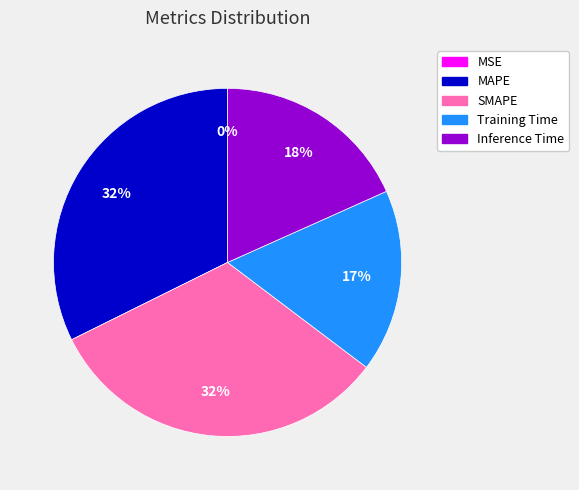

To the nearest percent, what percentage of the pie is Training Time?

17%